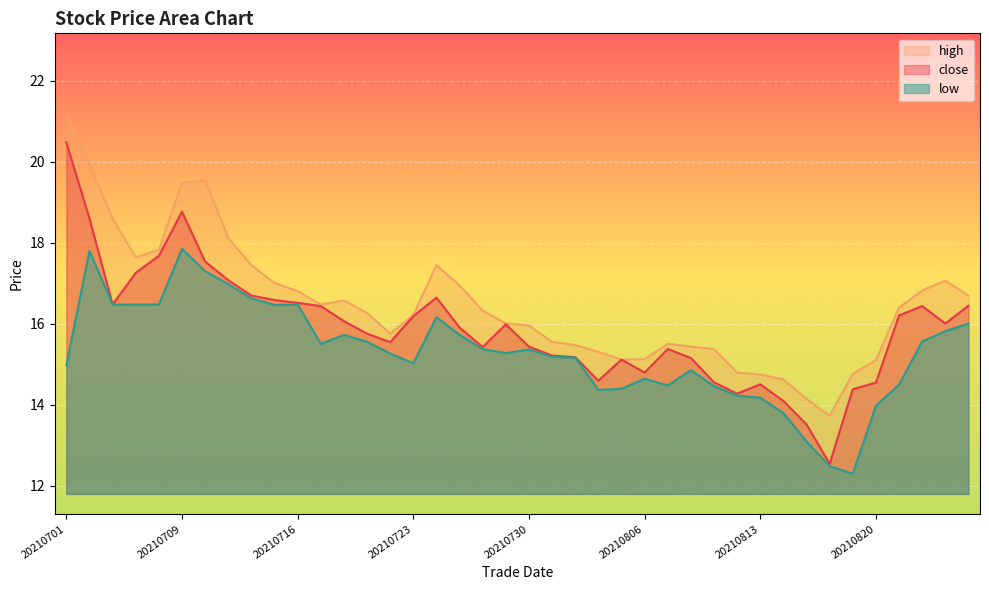

What is the minimum value shown in the chart?

12.3